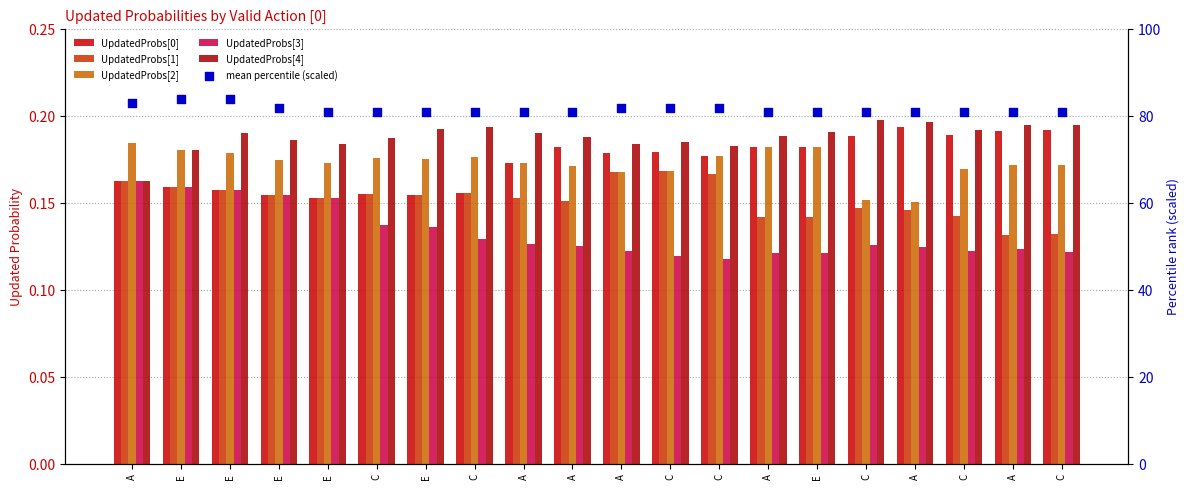

At which category is the sum across all series the highest?

E